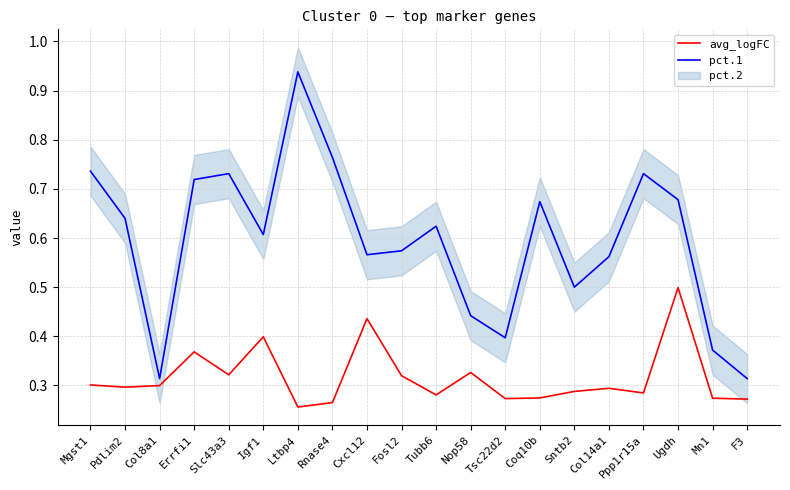

True or false: pct.1 has more than 2 points higher than both neighbors.

True